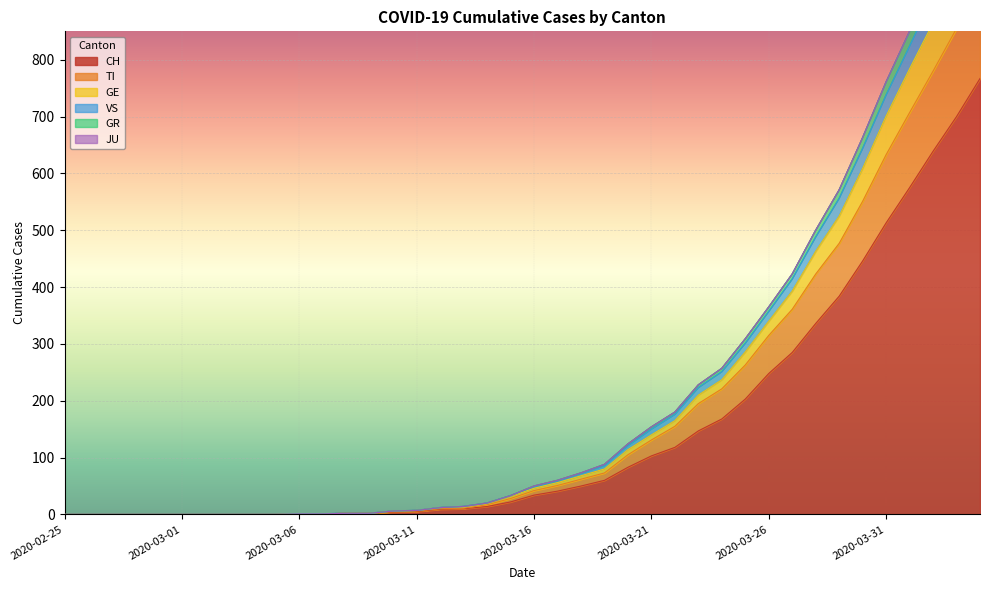

True or false: TI and GE cross at least once.

False